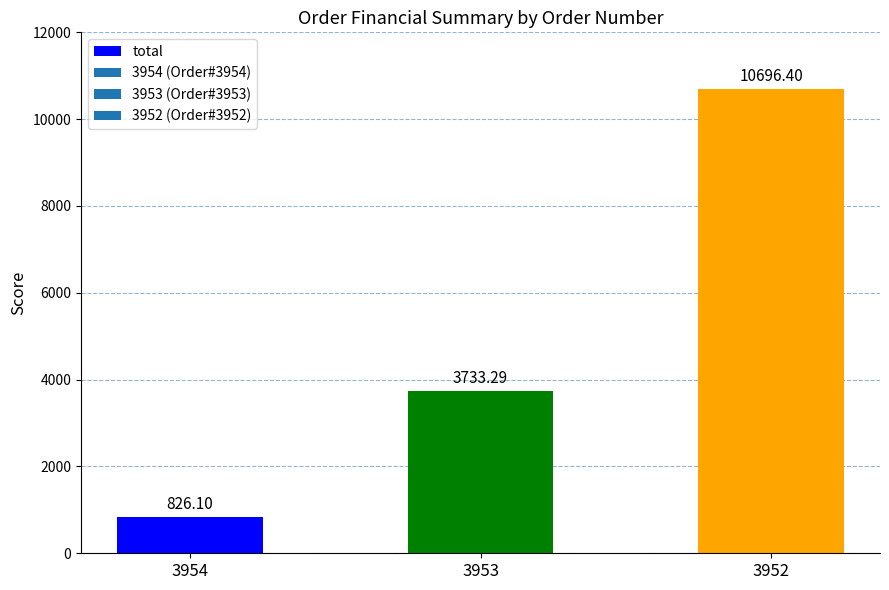

Which has a higher value, 3954 or 3952?

3952